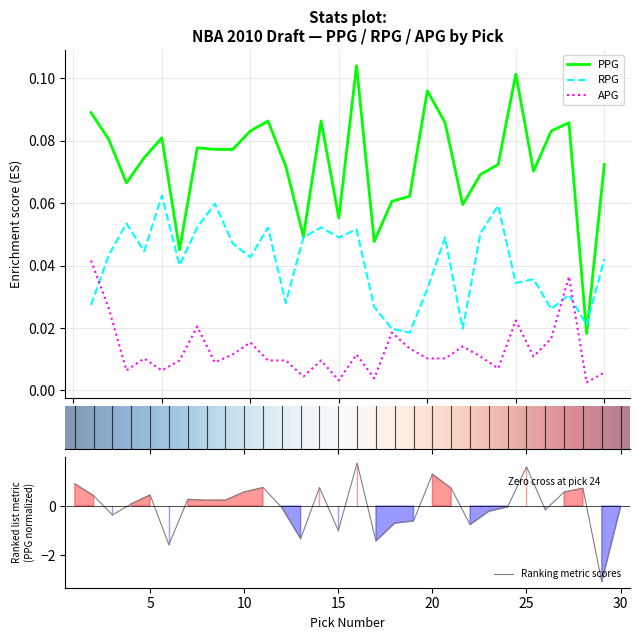

True or false: PPG and APG intersect in this chart.

False